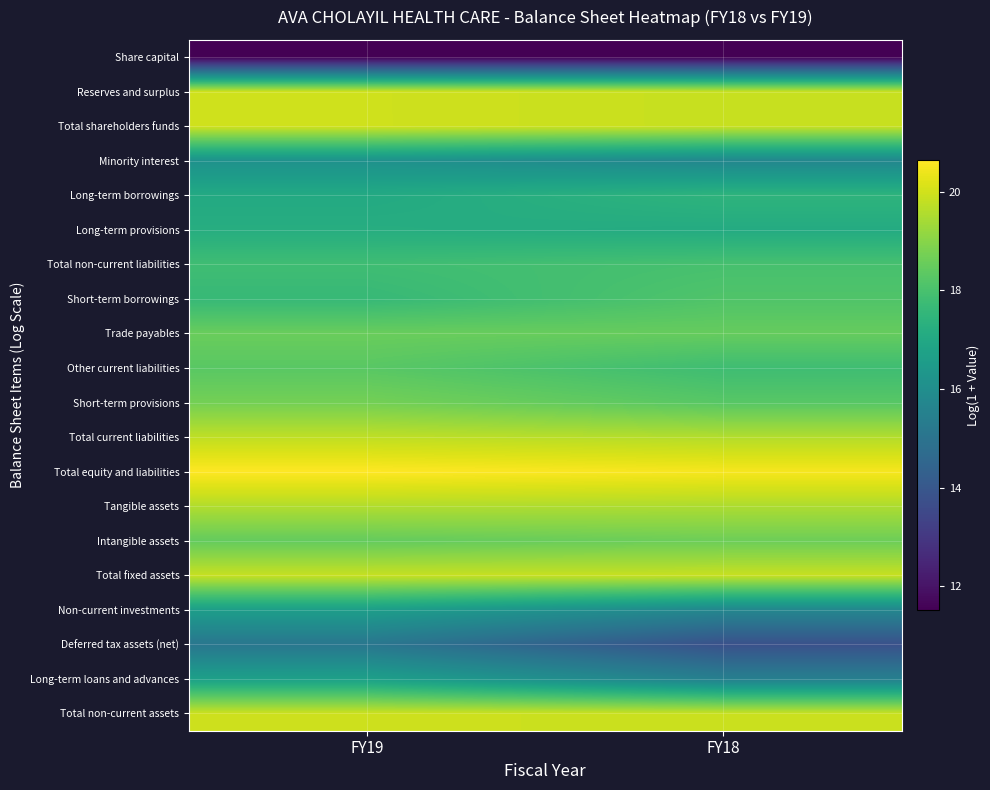

How many distinct data groups are displayed?

20